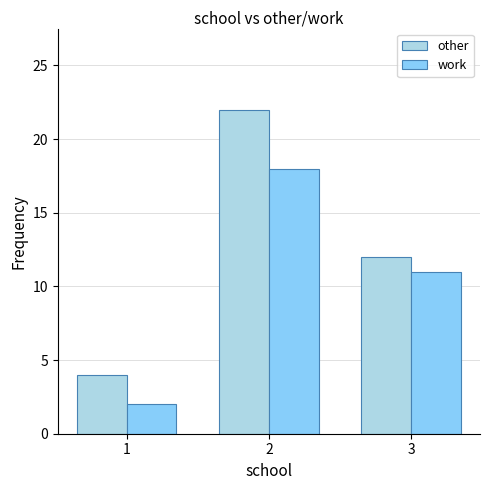

Is the value of other at 3 greater than the value of work at 3?

Yes